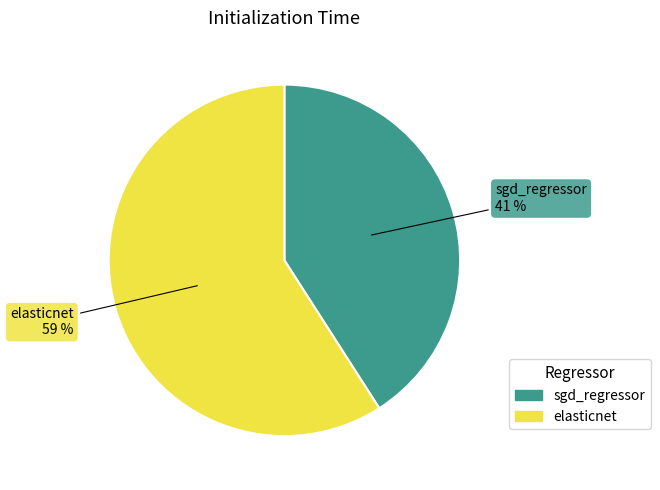

Count the number of slices in the pie.

2